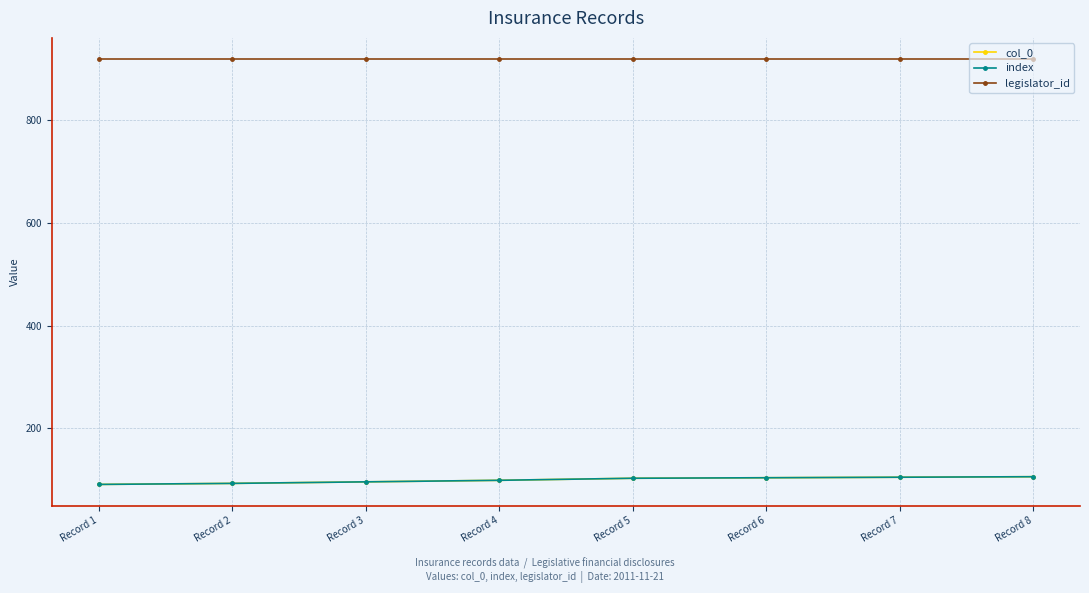

How many lines are shown in the chart?

3